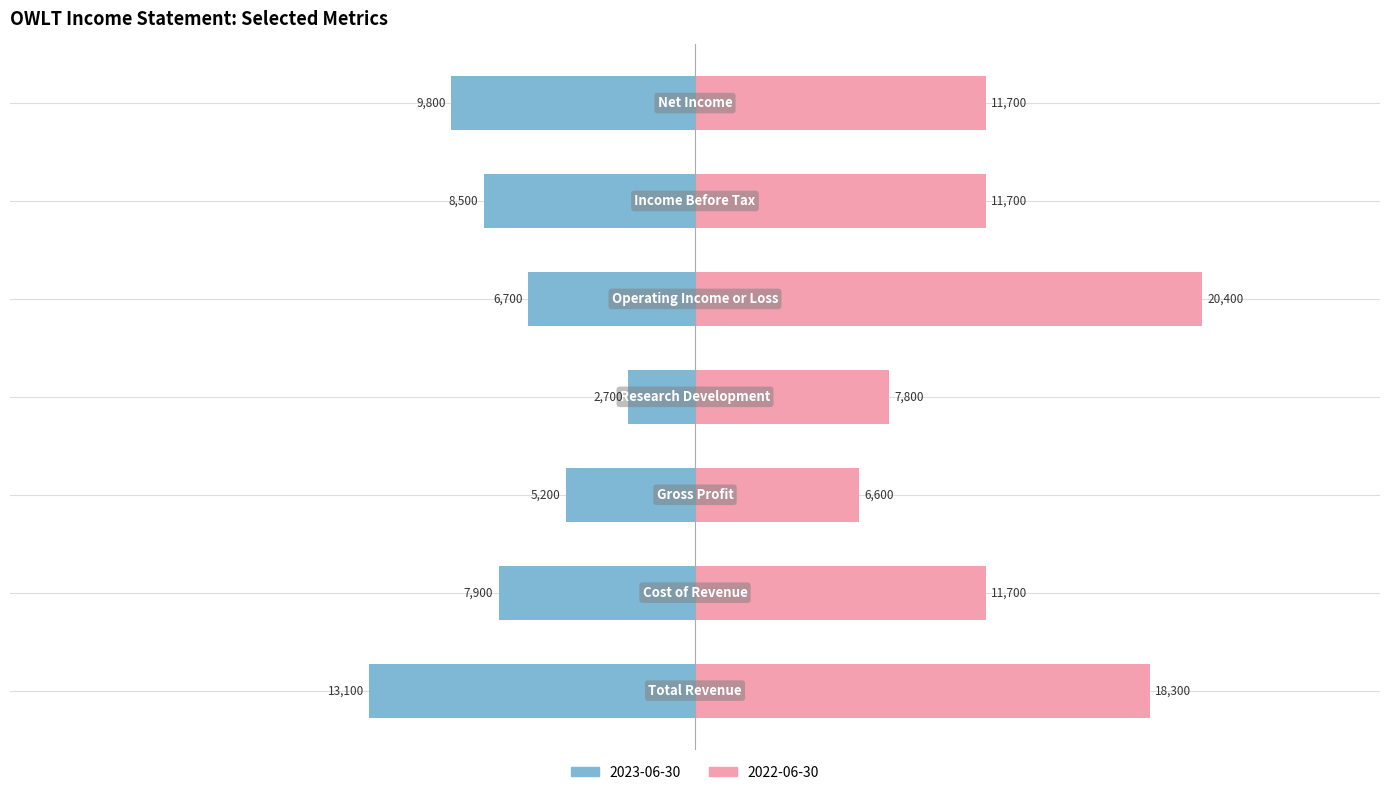

Rank the series by their maximum value, from lowest to highest.

2023-06-30, 2022-06-30